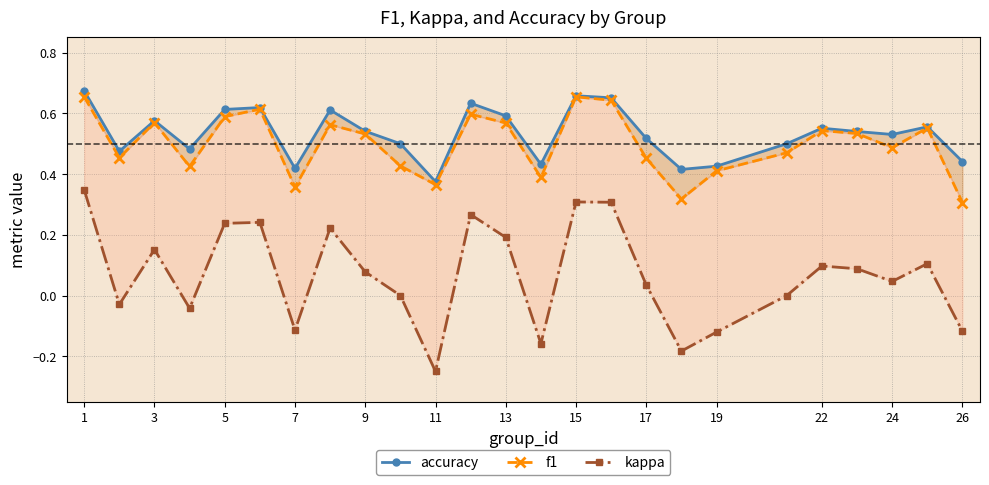

What is the sum of all accuracy values?

13.3